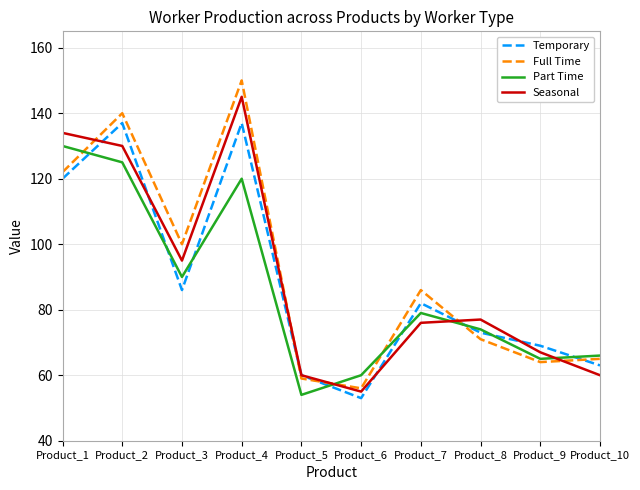

Where do Seasonal and Part Time first cross each other?

Product_5 and Product_6